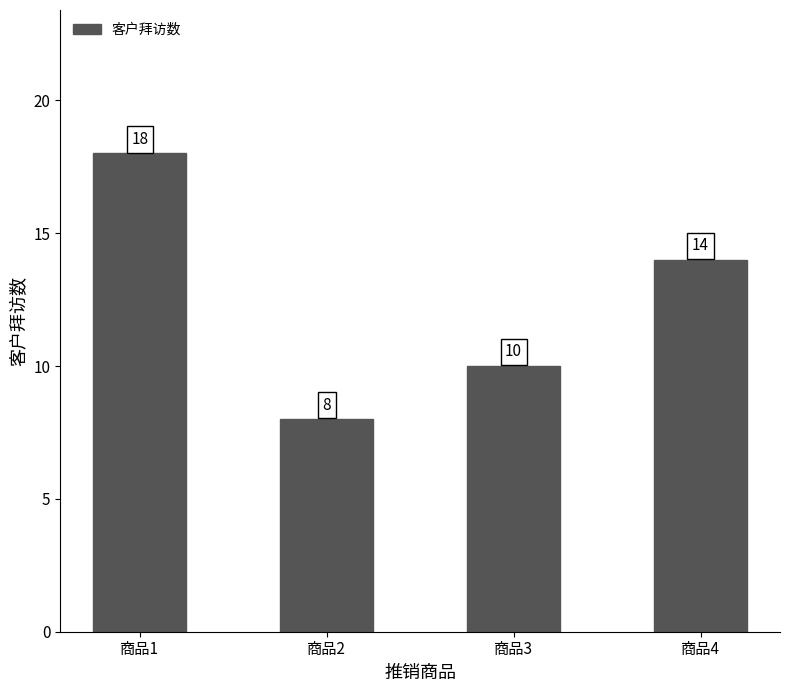

Reading left to right, extract all data points from this chart.

18	8	10	14